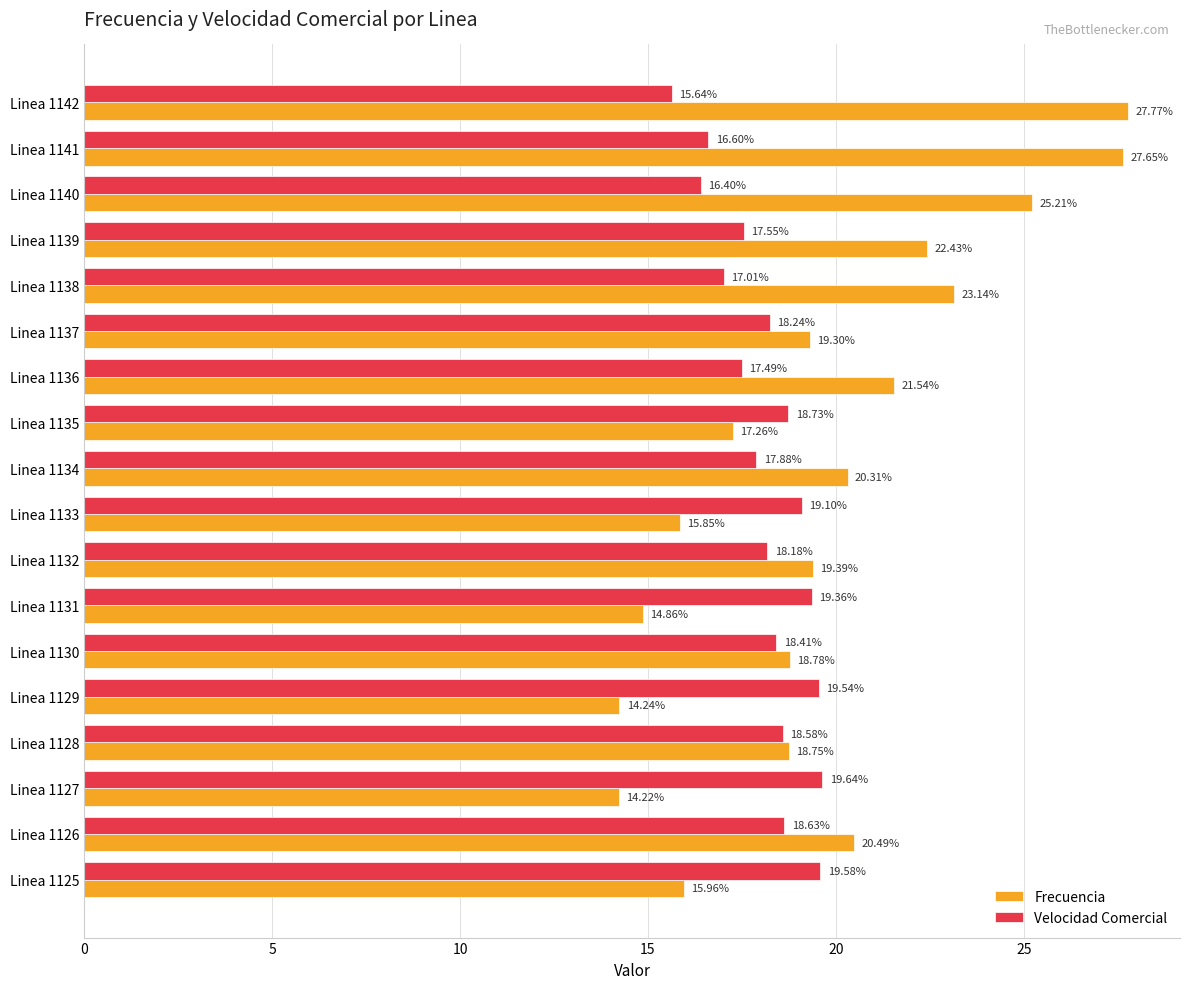

What is the total value across all series at Linea 1128?

37.3